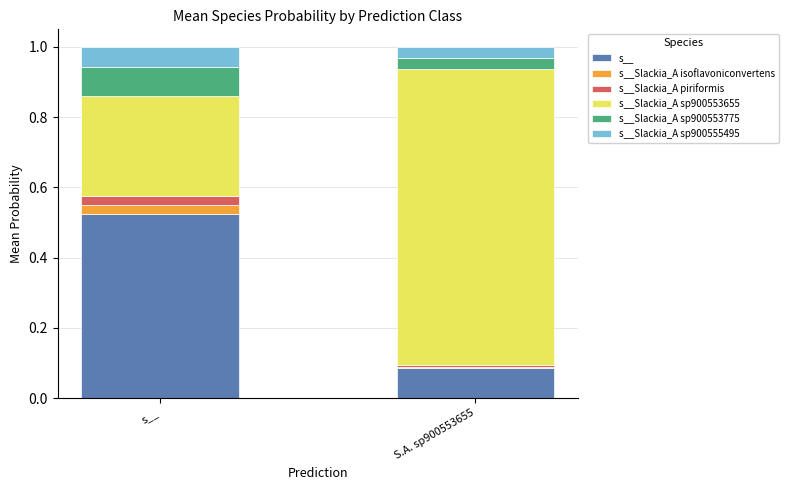

The value of s__ at s__ is 0.8. True or false?

False